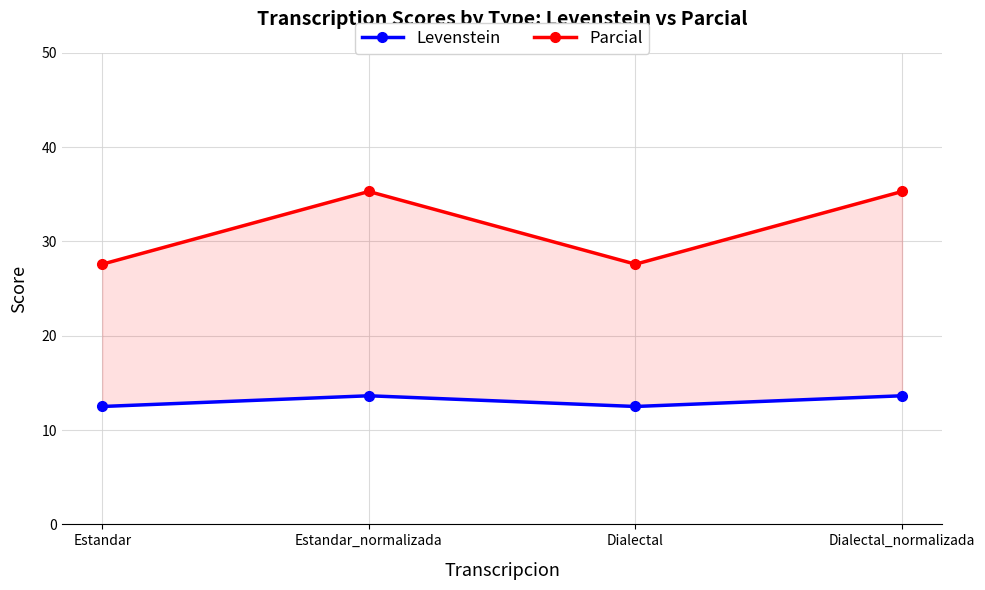

Between Estandar and Dialectal_normalizada, which series saw the biggest shift?

Parcial